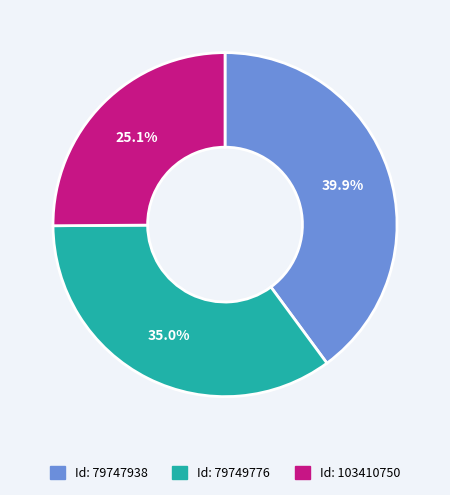

To the nearest percent, what is the average slice percentage?

33%